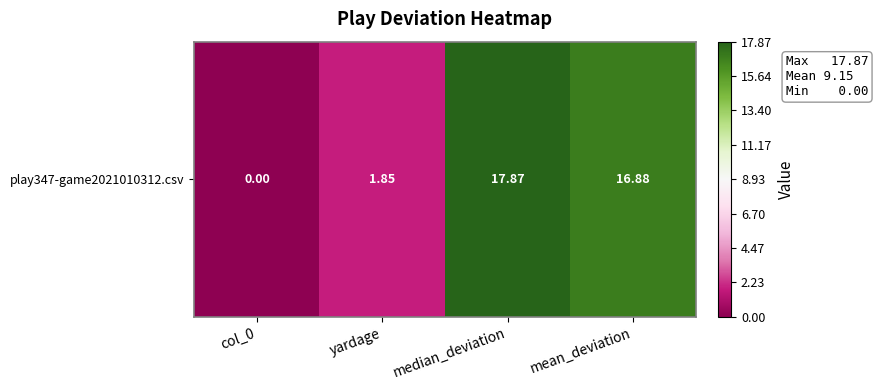

At which label is the value closest to 8?

yardage